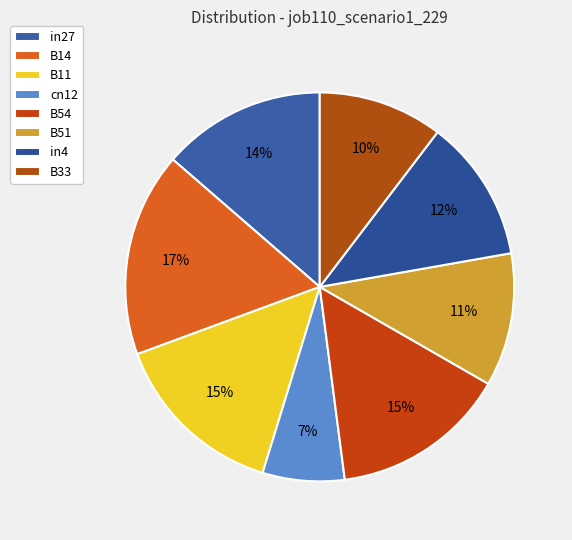

How many slices are in this pie chart?

8